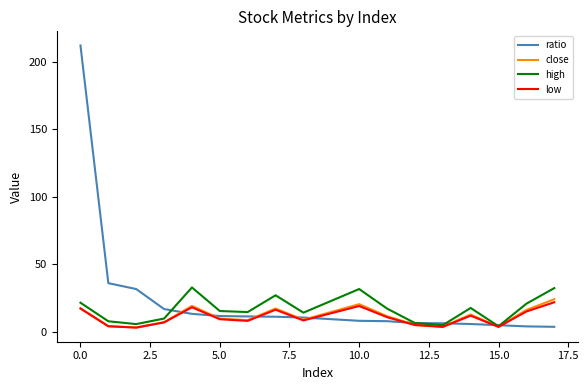

Which series has the widest spread of values?

ratio